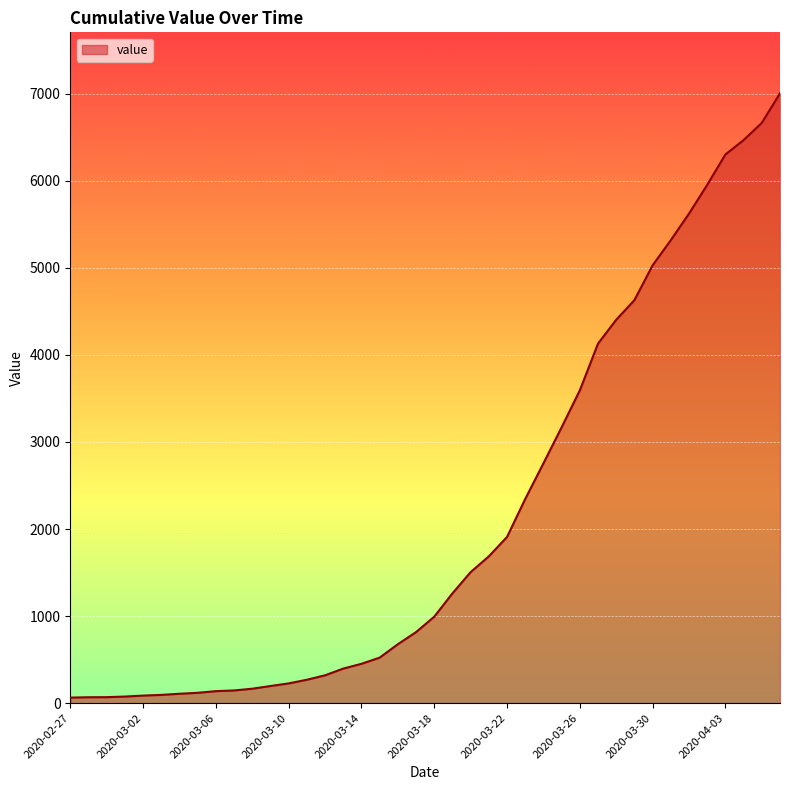

What is the maximum value shown in the chart?

7003